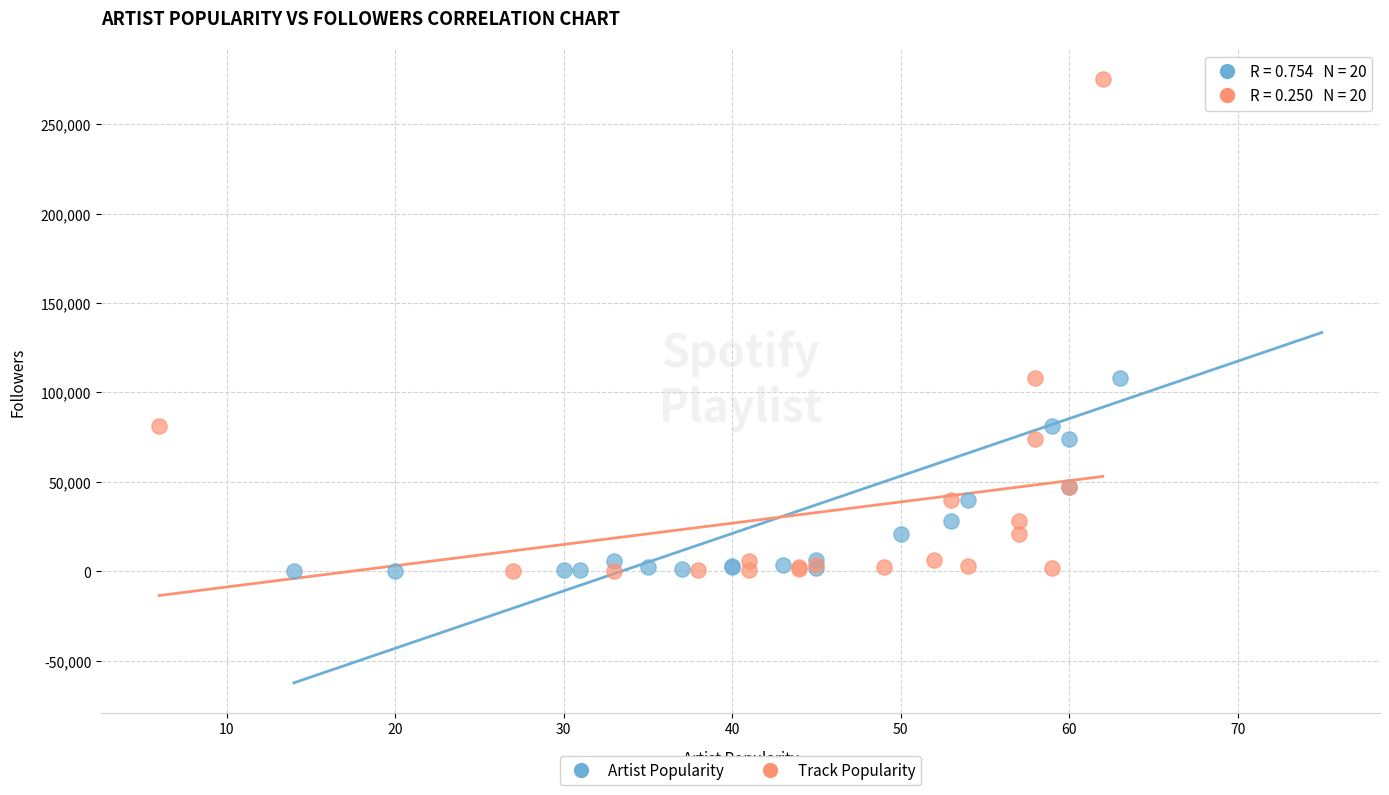

What are all the series names shown in the legend?

Artist Popularity, Track Popularity